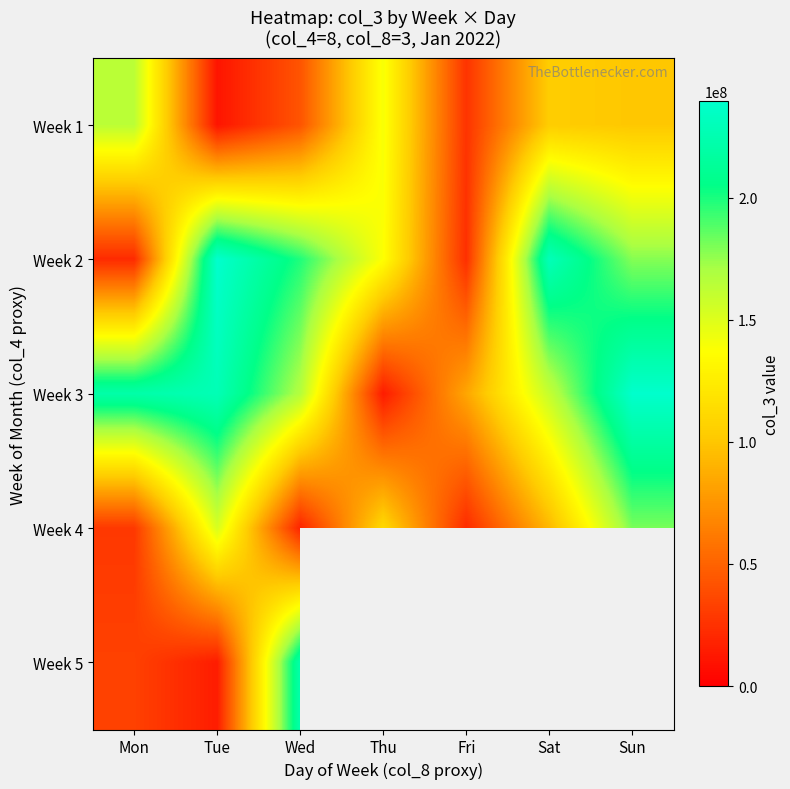

Which series has the largest total across all categories?

Week 3